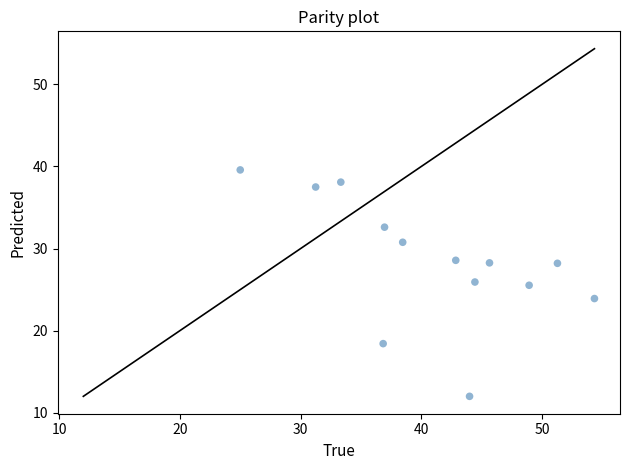

What is the range of Y values (max minus min)?

27.6